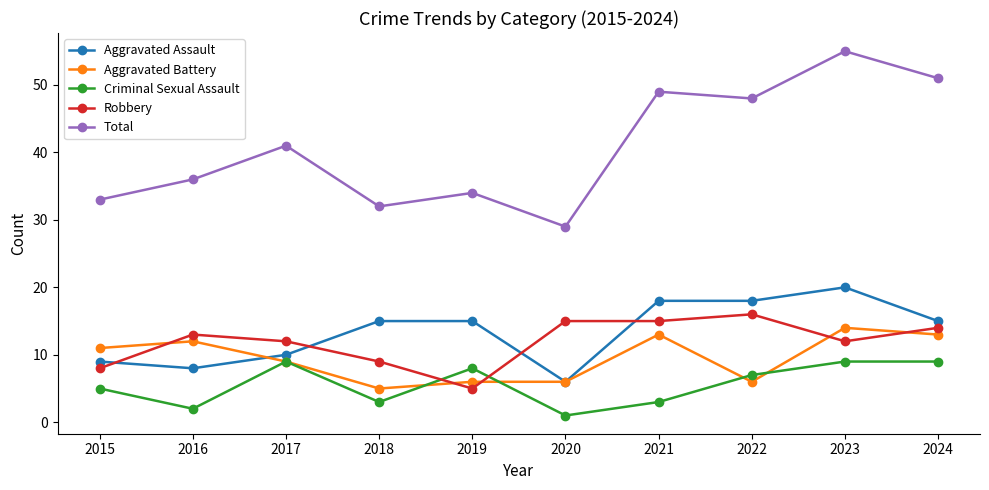

True or false: Aggravated Assault and Robbery cross at least once.

True